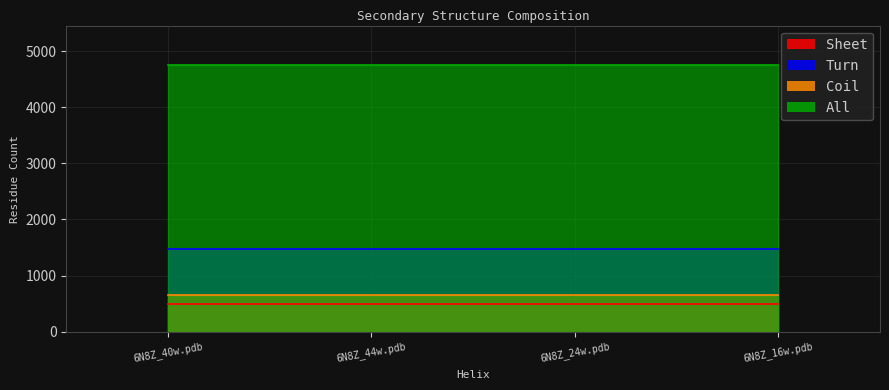

The value of All at 6N8Z_40w.pdb is 3133. True or false?

False